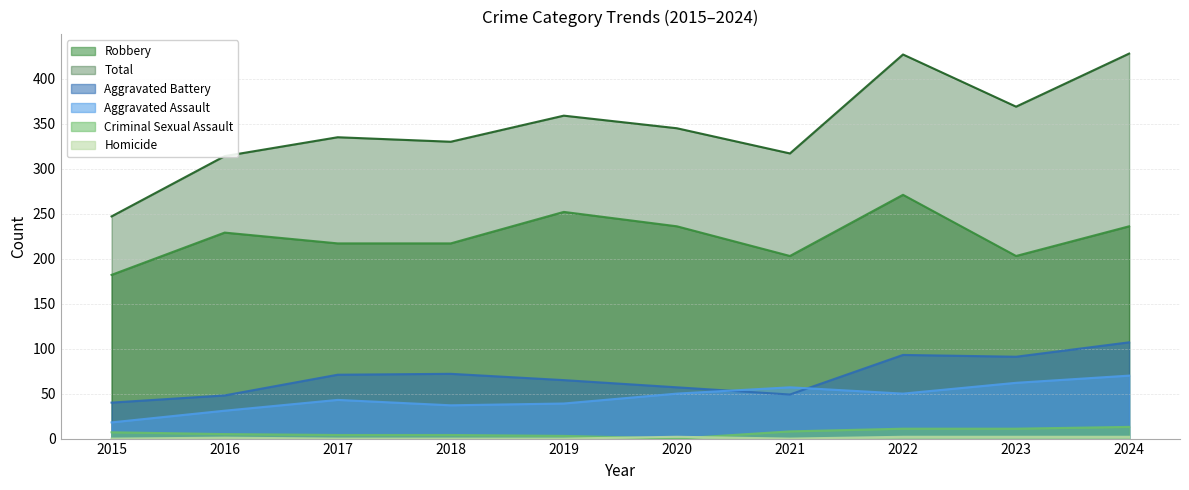

What is the value of the Total point at the 1st from the left?

247